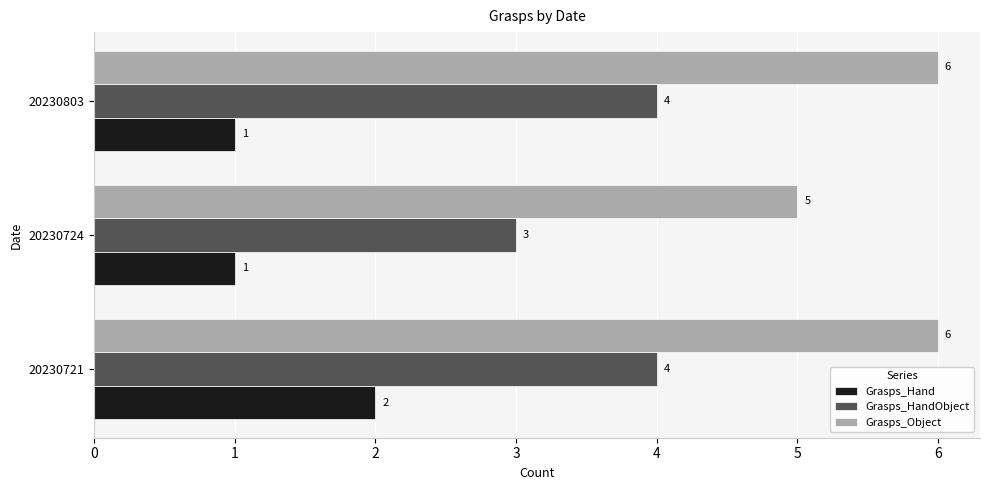

What are all the series names shown in the legend?

Grasps_Hand, Grasps_HandObject, Grasps_Object